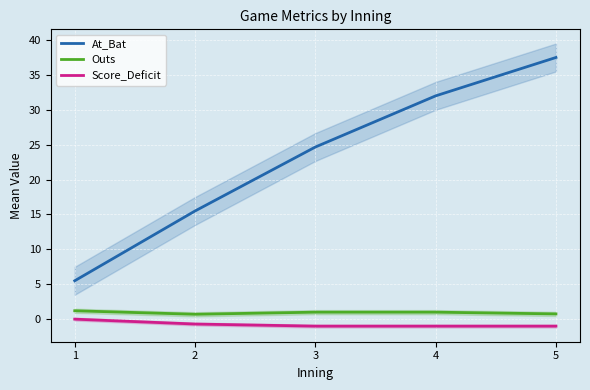

What is the sum of all Outs values?

4.7